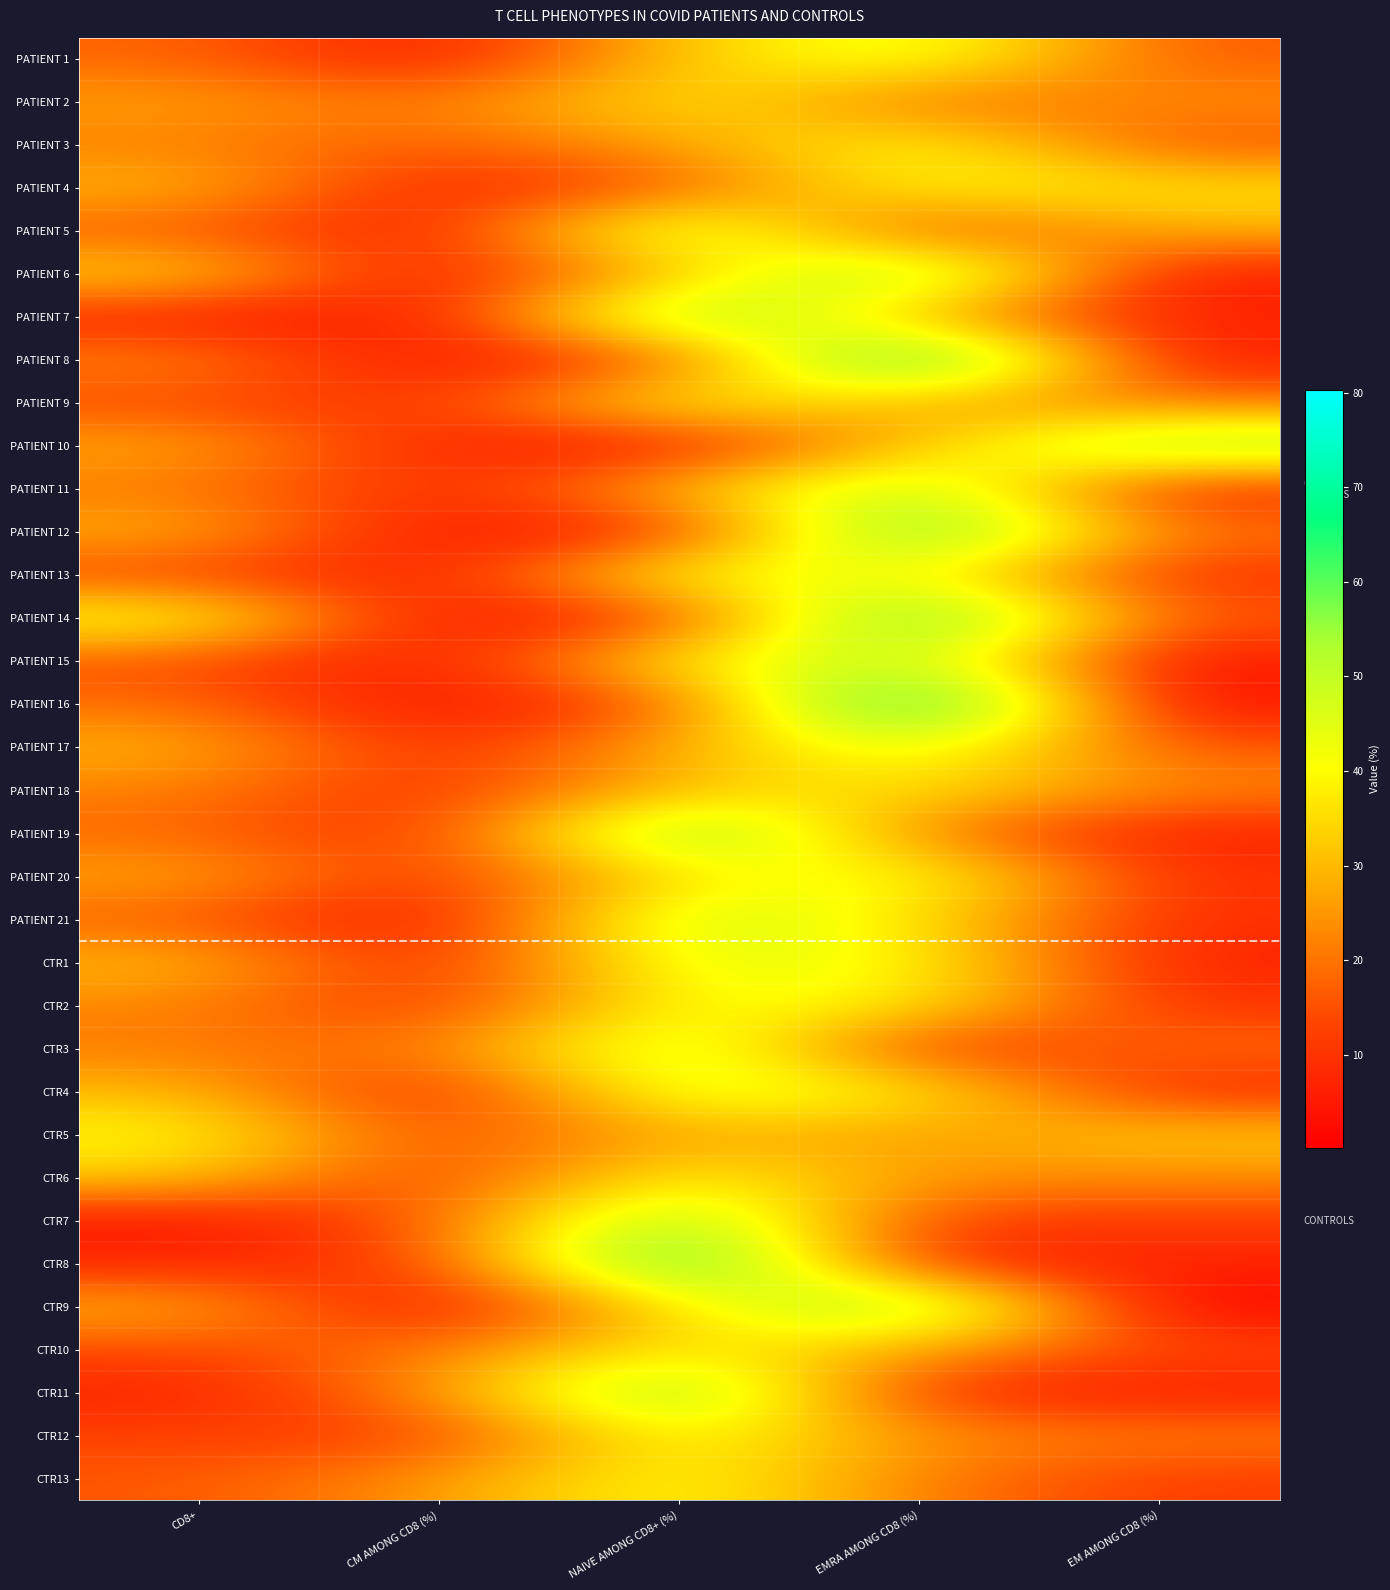

Reading left to right, transcribe all the data shown in this chart.

PATIENT 1: CD8+=18.2	CM AMONG CD8 (%)=4.4	NAIVE AMONG CD8+ (%)=32.6	EMRA AMONG CD8 (%)=46.8	EM AMONG CD8 (%)=16.2
PATIENT 2: CD8+=26.4	CM AMONG CD8 (%)=19.2	NAIVE AMONG CD8+ (%)=39.4	EMRA AMONG CD8 (%)=17.3	EM AMONG CD8 (%)=24.1
PATIENT 3: CD8+=21.8	CM AMONG CD8 (%)=16.3	NAIVE AMONG CD8+ (%)=26.5	EMRA AMONG CD8 (%)=42.5	EM AMONG CD8 (%)=14.7
PATIENT 4: CD8+=30.1	CM AMONG CD8 (%)=5.8	NAIVE AMONG CD8+ (%)=16.1	EMRA AMONG CD8 (%)=41.6	EM AMONG CD8 (%)=36.5
PATIENT 5: CD8+=16.4	CM AMONG CD8 (%)=4.8	NAIVE AMONG CD8+ (%)=55.7	EMRA AMONG CD8 (%)=10.2	EM AMONG CD8 (%)=29.3
PATIENT 6: CD8+=35.2	CM AMONG CD8 (%)=2.6	NAIVE AMONG CD8+ (%)=31.1	EMRA AMONG CD8 (%)=61.6	EM AMONG CD8 (%)=4.7
PATIENT 7: CD8+=6.6	CM AMONG CD8 (%)=3.2	NAIVE AMONG CD8+ (%)=63.8	EMRA AMONG CD8 (%)=26.5	EM AMONG CD8 (%)=6.5
PATIENT 8: CD8+=23.2	CM AMONG CD8 (%)=2.5	NAIVE AMONG CD8+ (%)=13.7	EMRA AMONG CD8 (%)=78.9	EM AMONG CD8 (%)=5.0
PATIENT 9: CD8+=13.9	CM AMONG CD8 (%)=9.6	NAIVE AMONG CD8+ (%)=43.5	EMRA AMONG CD8 (%)=26.7	EM AMONG CD8 (%)=20.3
PATIENT 10: CD8+=28.1	CM AMONG CD8 (%)=6.0	NAIVE AMONG CD8+ (%)=4.1	EMRA AMONG CD8 (%)=32.2	EM AMONG CD8 (%)=57.7
PATIENT 11: CD8+=20.8	CM AMONG CD8 (%)=7.5	NAIVE AMONG CD8+ (%)=30.8	EMRA AMONG CD8 (%)=55.0	EM AMONG CD8 (%)=6.8
PATIENT 12: CD8+=29.3	CM AMONG CD8 (%)=2.9	NAIVE AMONG CD8+ (%)=7.5	EMRA AMONG CD8 (%)=69.8	EM AMONG CD8 (%)=19.8
PATIENT 13: CD8+=12.8	CM AMONG CD8 (%)=5.1	NAIVE AMONG CD8+ (%)=44.2	EMRA AMONG CD8 (%)=41.5	EM AMONG CD8 (%)=9.1
PATIENT 14: CD8+=44.3	CM AMONG CD8 (%)=2.3	NAIVE AMONG CD8+ (%)=10.2	EMRA AMONG CD8 (%)=71.9	EM AMONG CD8 (%)=15.5
PATIENT 15: CD8+=15.0	CM AMONG CD8 (%)=4.0	NAIVE AMONG CD8+ (%)=40.7	EMRA AMONG CD8 (%)=51.1	EM AMONG CD8 (%)=4.3
PATIENT 16: CD8+=19.6	CM AMONG CD8 (%)=2.2	NAIVE AMONG CD8+ (%)=15.0	EMRA AMONG CD8 (%)=80.3	EM AMONG CD8 (%)=2.4
PATIENT 17: CD8+=29.3	CM AMONG CD8 (%)=7.6	NAIVE AMONG CD8+ (%)=29.6	EMRA AMONG CD8 (%)=47.0	EM AMONG CD8 (%)=15.7
PATIENT 18: CD8+=22.2	CM AMONG CD8 (%)=8.7	NAIVE AMONG CD8+ (%)=31.5	EMRA AMONG CD8 (%)=37.3	EM AMONG CD8 (%)=22.5
PATIENT 19: CD8+=18.4	CM AMONG CD8 (%)=8.0	NAIVE AMONG CD8+ (%)=65.8	EMRA AMONG CD8 (%)=19.9	EM AMONG CD8 (%)=6.3
PATIENT 20: CD8+=27.7	CM AMONG CD8 (%)=9.3	NAIVE AMONG CD8+ (%)=36.8	EMRA AMONG CD8 (%)=44.9	EM AMONG CD8 (%)=9.1
PATIENT 21: CD8+=17.0	CM AMONG CD8 (%)=2.1	NAIVE AMONG CD8+ (%)=53.3	EMRA AMONG CD8 (%)=35.9	EM AMONG CD8 (%)=8.7
CTR1: CD8+=30.8	CM AMONG CD8 (%)=6.2	NAIVE AMONG CD8+ (%)=46.7	EMRA AMONG CD8 (%)=40.7	EM AMONG CD8 (%)=6.4
CTR2: CD8+=22.6	CM AMONG CD8 (%)=9.2	NAIVE AMONG CD8+ (%)=42.8	EMRA AMONG CD8 (%)=38.3	EM AMONG CD8 (%)=9.7
CTR3: CD8+=21.3	CM AMONG CD8 (%)=19.1	NAIVE AMONG CD8+ (%)=54.3	EMRA AMONG CD8 (%)=7.4	EM AMONG CD8 (%)=19.2
CTR4: CD8+=30.5	CM AMONG CD8 (%)=4.9	NAIVE AMONG CD8+ (%)=48.3	EMRA AMONG CD8 (%)=39.3	EM AMONG CD8 (%)=7.5
CTR5: CD8+=40.8	CM AMONG CD8 (%)=12.8	NAIVE AMONG CD8+ (%)=29.3	EMRA AMONG CD8 (%)=24.8	EM AMONG CD8 (%)=33.1
CTR6: CD8+=33.1	CM AMONG CD8 (%)=10.0	NAIVE AMONG CD8+ (%)=42.2	EMRA AMONG CD8 (%)=24.6	EM AMONG CD8 (%)=23.2
CTR7: CD8+=4.4	CM AMONG CD8 (%)=16.3	NAIVE AMONG CD8+ (%)=60.5	EMRA AMONG CD8 (%)=11.4	EM AMONG CD8 (%)=11.9
CTR8: CD8+=7.2	CM AMONG CD8 (%)=11.5	NAIVE AMONG CD8+ (%)=75.0	EMRA AMONG CD8 (%)=6.5	EM AMONG CD8 (%)=7.0
CTR9: CD8+=29.5	CM AMONG CD8 (%)=0.2	NAIVE AMONG CD8+ (%)=37.9	EMRA AMONG CD8 (%)=61.8	EM AMONG CD8 (%)=0.1
CTR10: CD8+=14.0	CM AMONG CD8 (%)=20.4	NAIVE AMONG CD8+ (%)=39.3	EMRA AMONG CD8 (%)=26.8	EM AMONG CD8 (%)=13.5
CTR11: CD8+=6.3	CM AMONG CD8 (%)=23.4	NAIVE AMONG CD8+ (%)=63.7	EMRA AMONG CD8 (%)=7.3	EM AMONG CD8 (%)=5.6
CTR12: CD8+=13.1	CM AMONG CD8 (%)=10.7	NAIVE AMONG CD8+ (%)=44.3	EMRA AMONG CD8 (%)=23.5	EM AMONG CD8 (%)=21.5
CTR13: CD8+=15.9	CM AMONG CD8 (%)=24.6	NAIVE AMONG CD8+ (%)=42.8	EMRA AMONG CD8 (%)=20.7	EM AMONG CD8 (%)=11.8